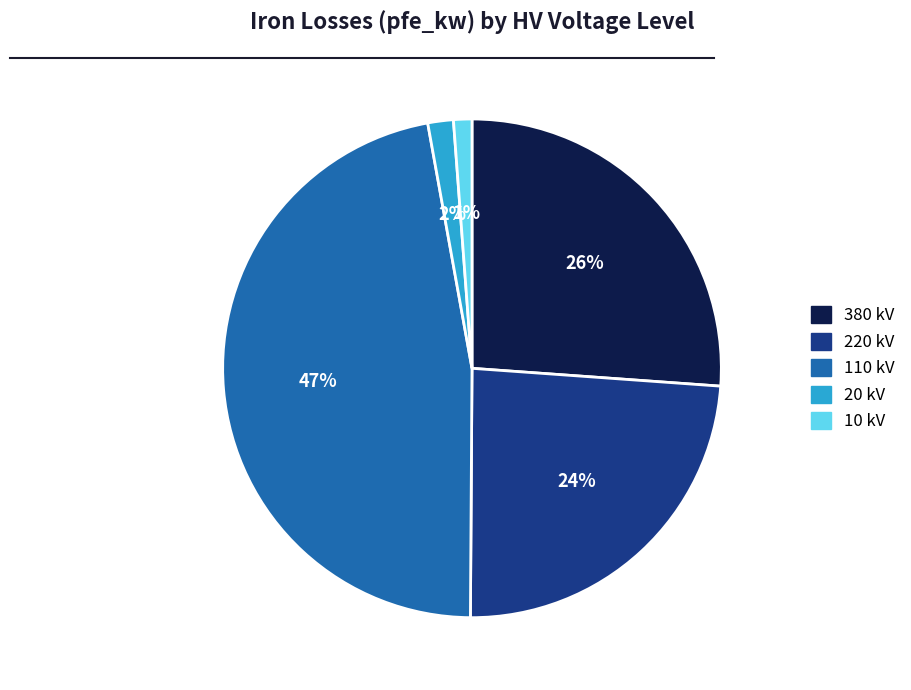

How many slices are in this pie chart?

5